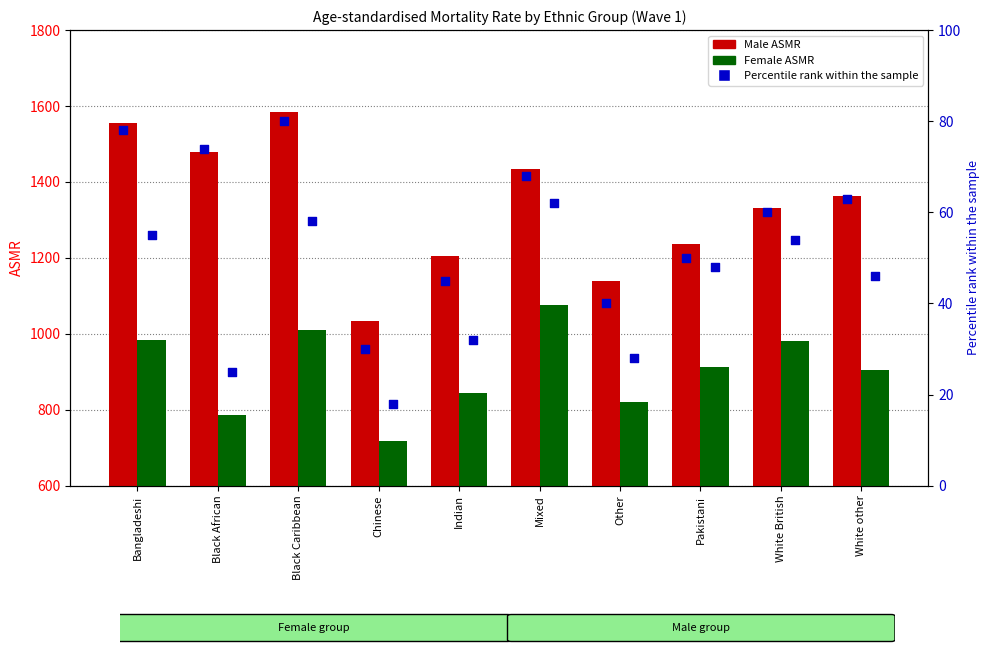

Is the value of Male ASMR at Black African greater than the value of Female percentile rank at Chinese?

Yes